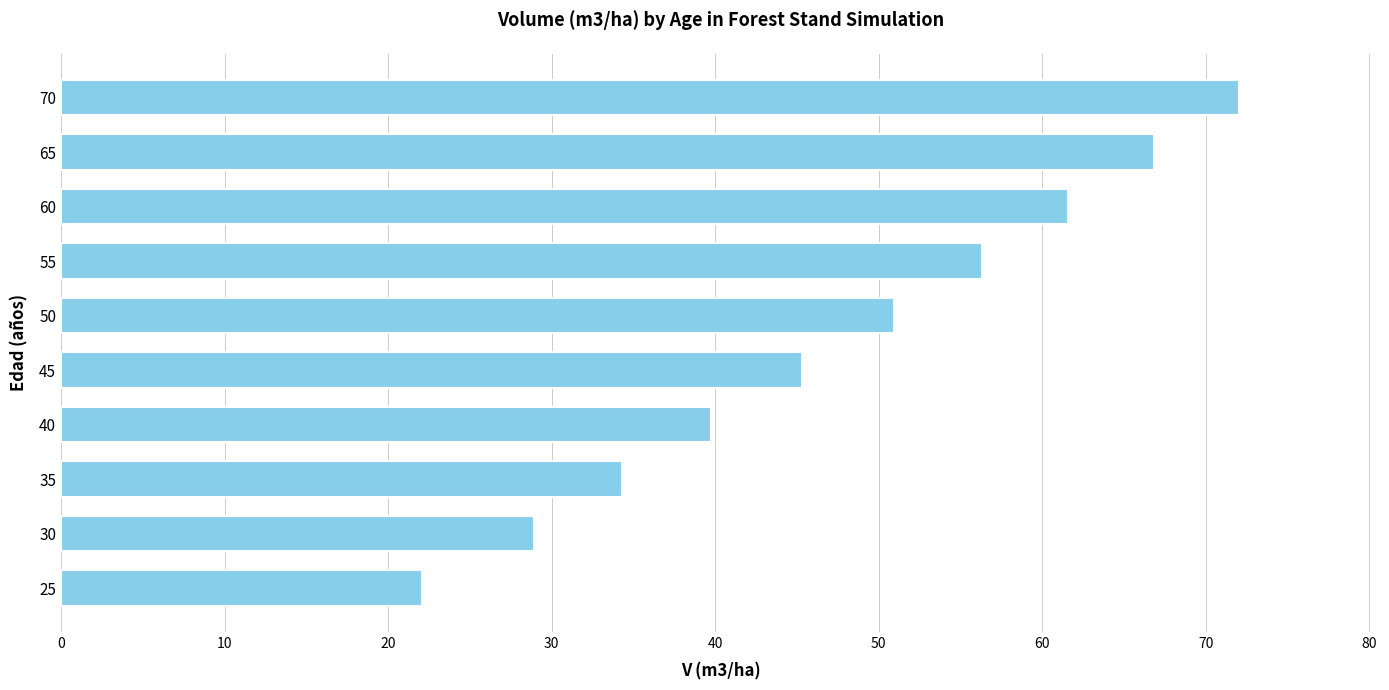

List the labels in order of value, smallest first.

25, 30, 35, 40, 45, 50, 55, 60, 65, 70